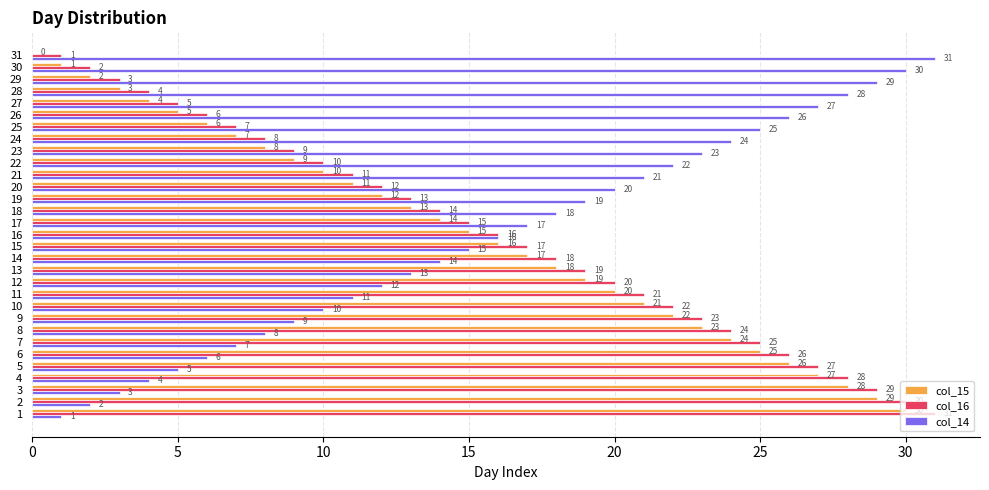

How many categories are shown in the chart?

31